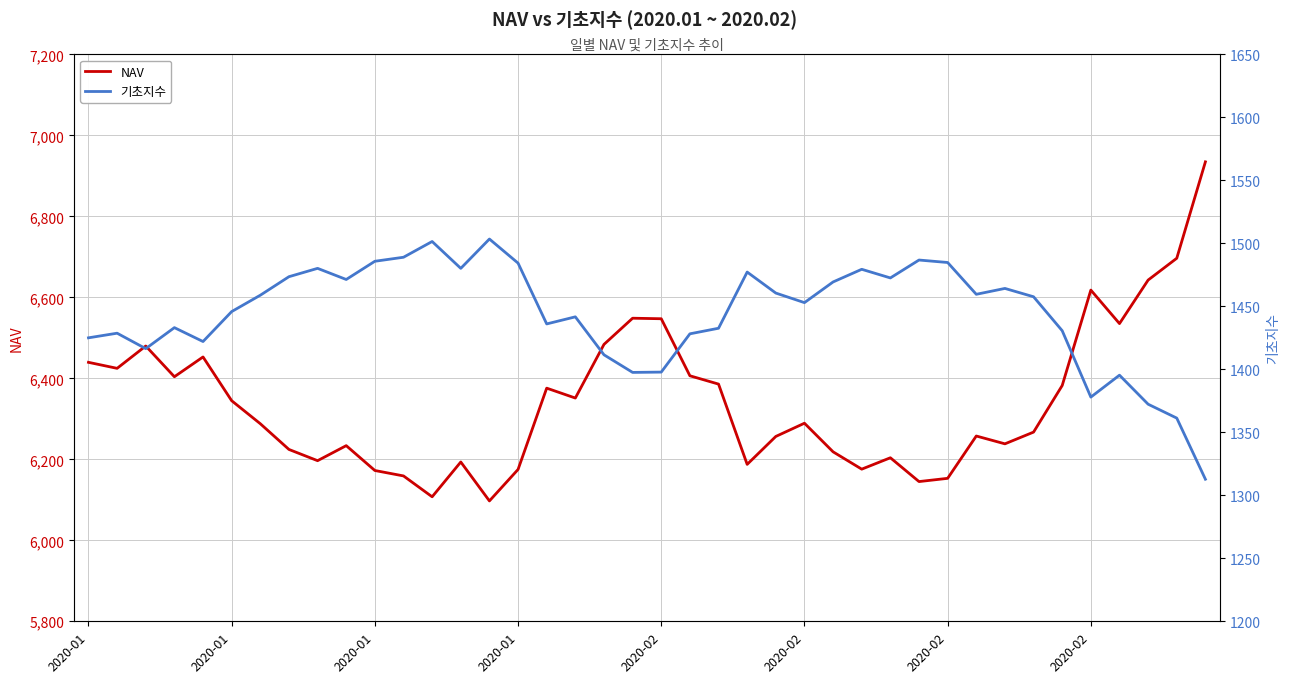

The value of 기초지수 at 18 is 1841.7. True or false?

False